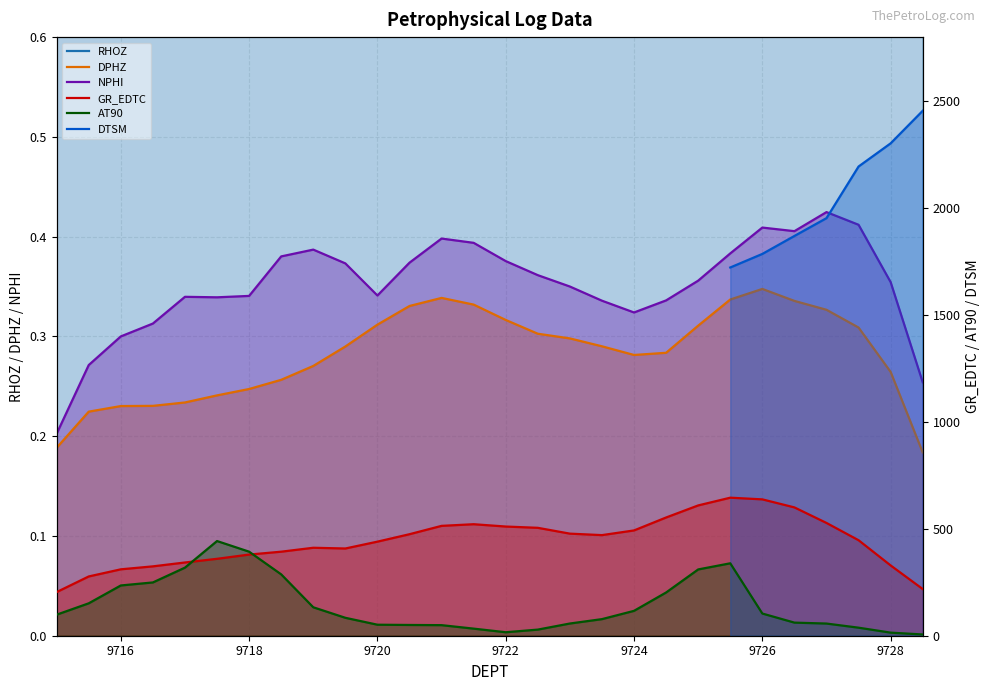

What is the label of the 16th point from the right?

9721